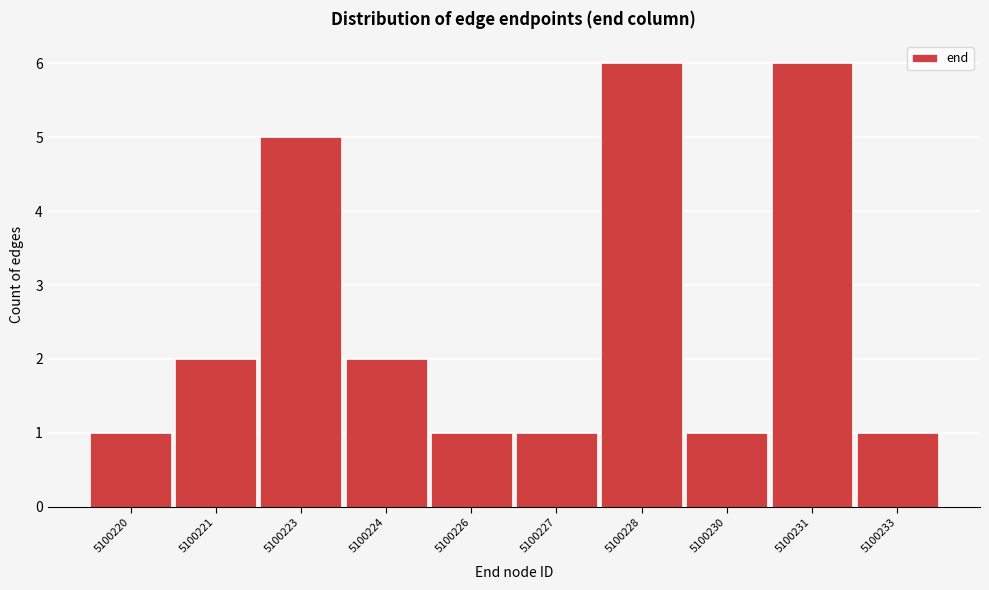

Reading left to right, transcribe all the data shown in this chart.

1	2	5	2	1	1	6	1	6	1